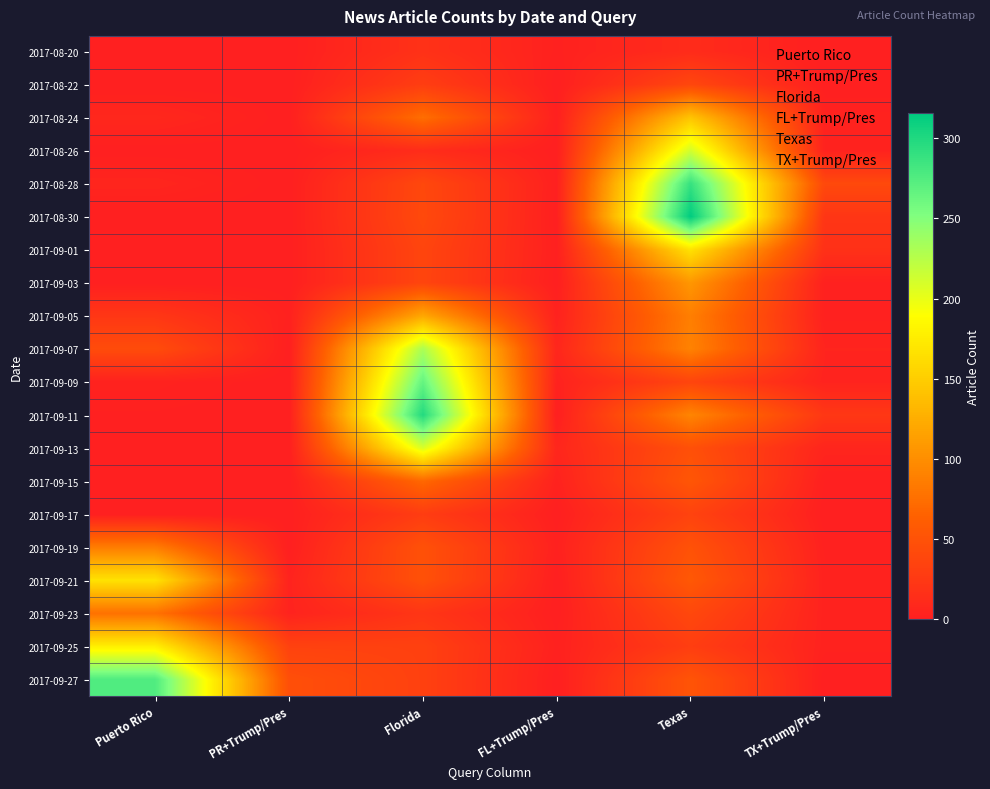

List the series in order of their peak value, lowest first.

2017-08-20, 2017-09-17, 2017-08-22, 2017-09-15, 2017-09-23, 2017-09-19, 2017-09-03, 2017-09-05, 2017-08-24, 2017-09-01, 2017-09-21, 2017-09-25, 2017-09-13, 2017-08-26, 2017-09-07, 2017-09-09, 2017-09-27, 2017-08-28, 2017-09-11, 2017-08-30